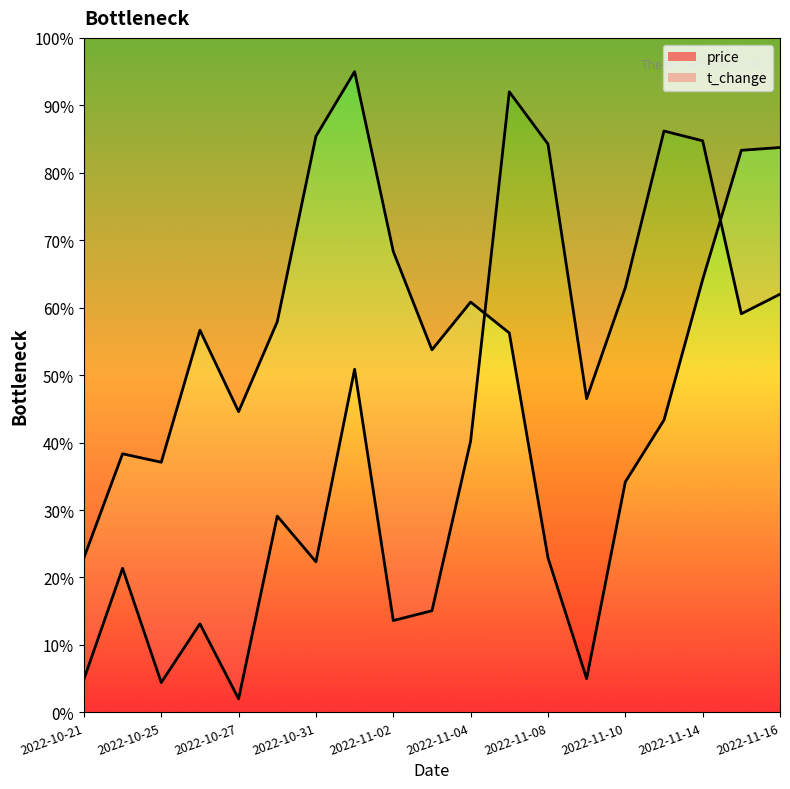

Where does the t_change series first go above 40?

2022-11-01